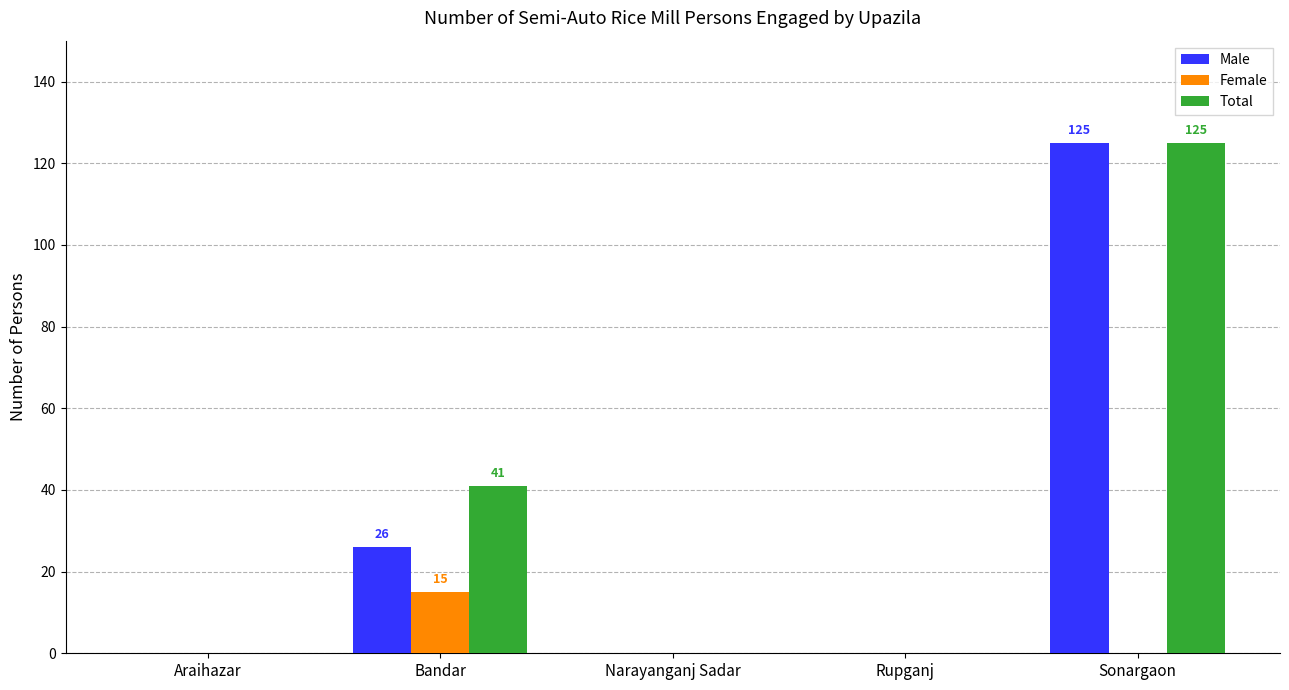

Reading left to right, list all the values displayed in this chart.

Male: Araihazar=0	Bandar=26	Narayanganj Sadar=0	Rupganj=0	Sonargaon=125
Female: Araihazar=0	Bandar=15	Narayanganj Sadar=0	Rupganj=0	Sonargaon=0
Total: Araihazar=0	Bandar=41	Narayanganj Sadar=0	Rupganj=0	Sonargaon=125